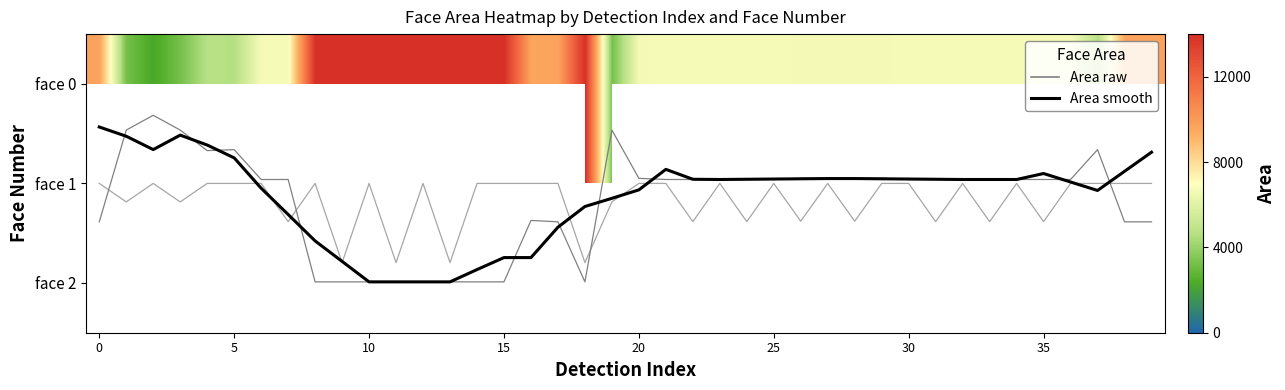

Which category has the highest value in the Area smooth (face 0) series?

10